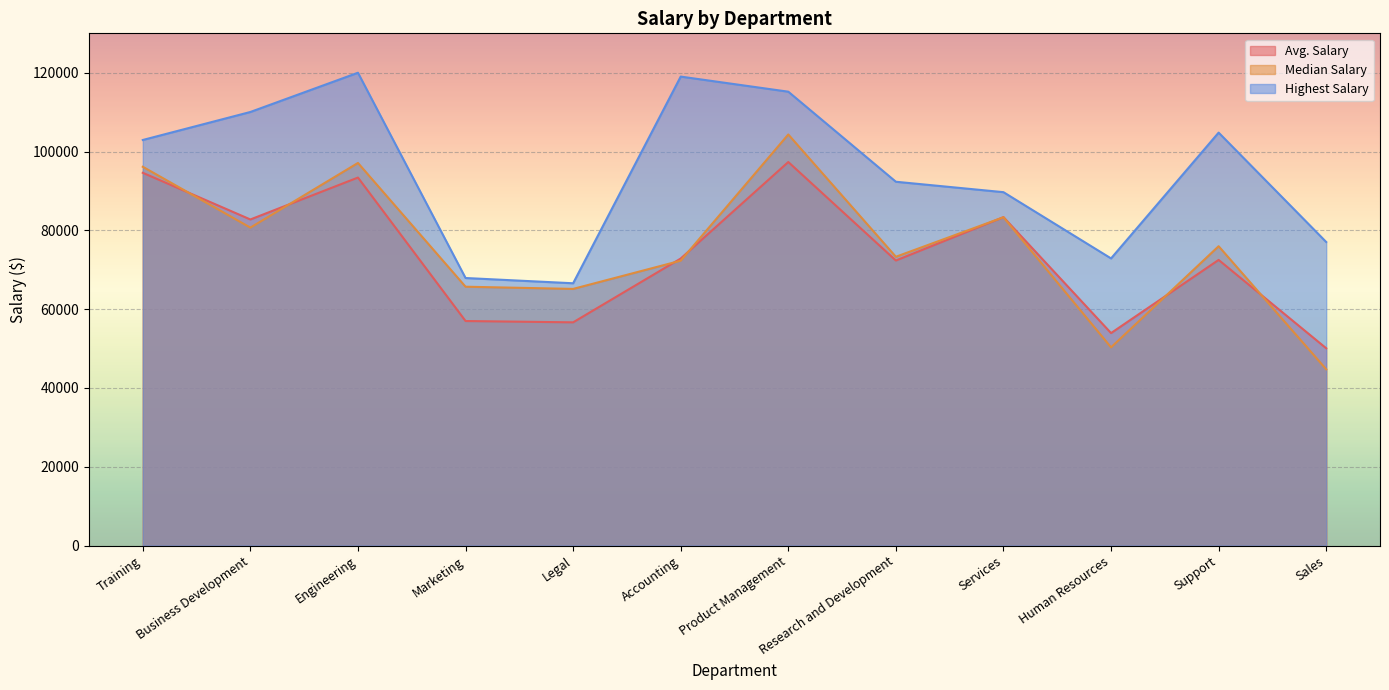

Which series changed the most between Engineering and Marketing?

Highest Salary